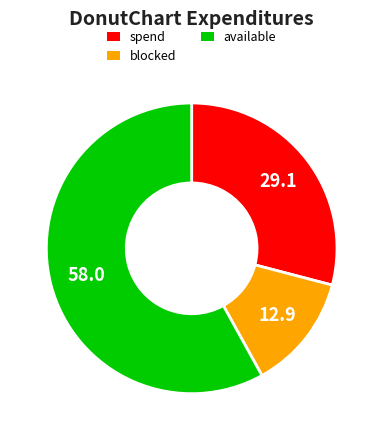

Is there any slice that represents more than half of the pie?

Yes